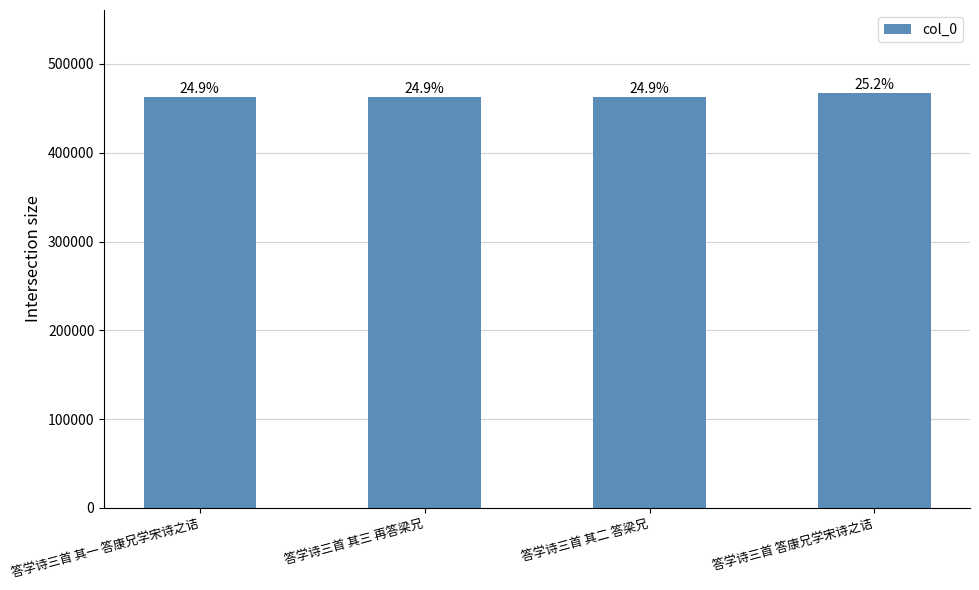

What is the greatest value displayed?

467362